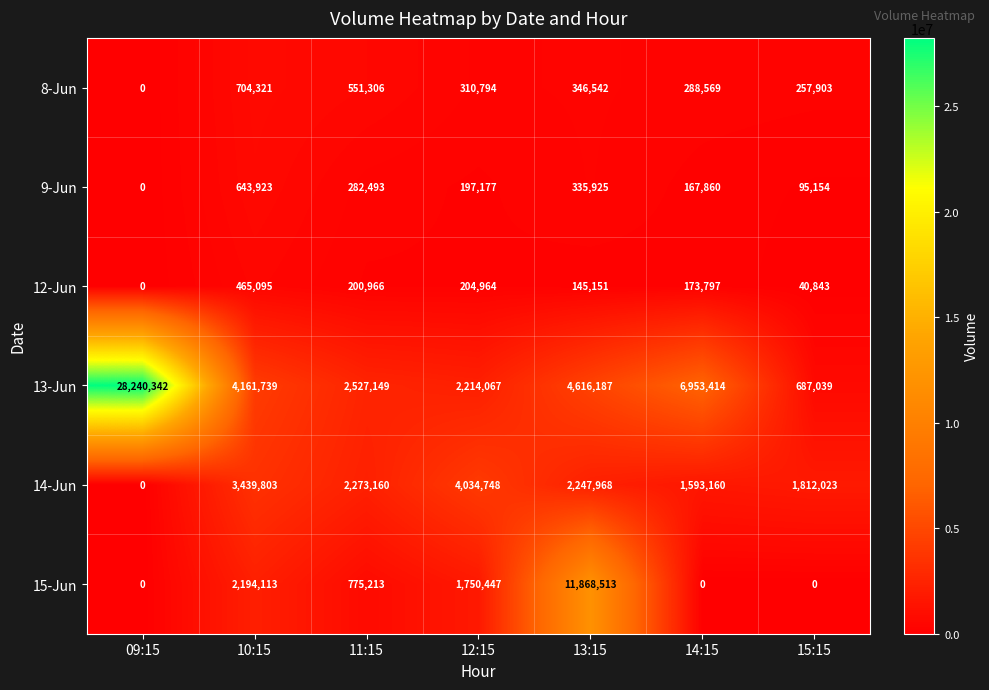

What is the average value of the 12-Jun series?

175831